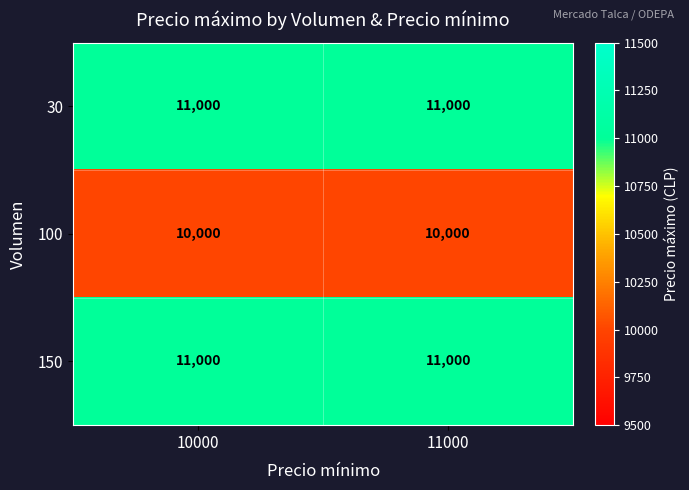

The 100 series shows 6039 at 11000. True or false?

False